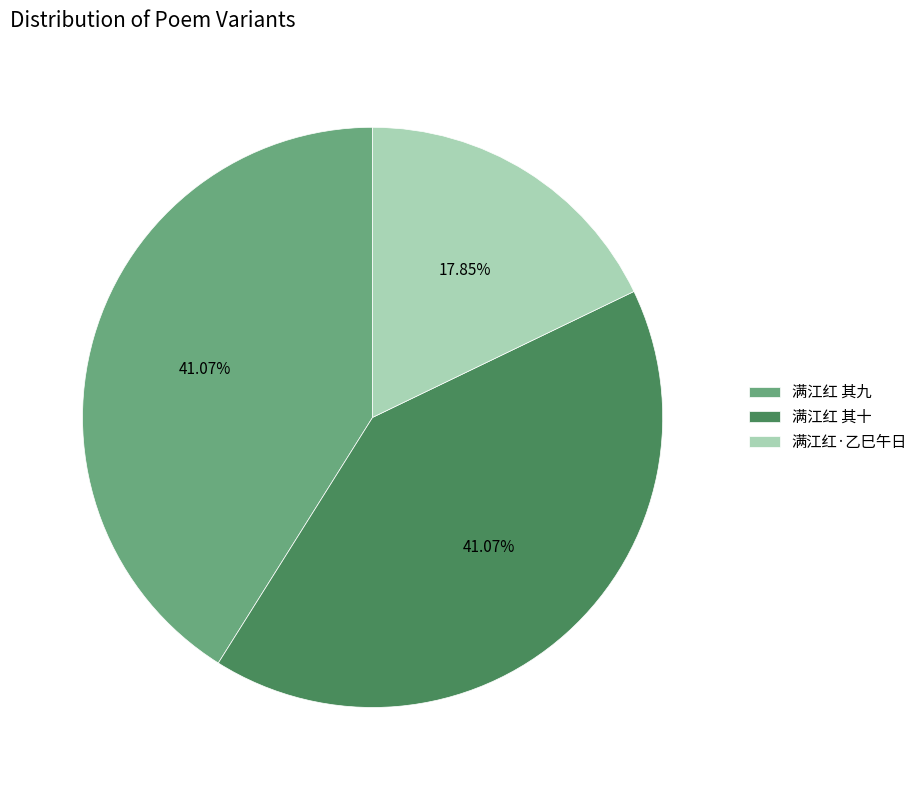

Is the sum of 满江红 其十 and 满江红 其九 greater than half?

Yes